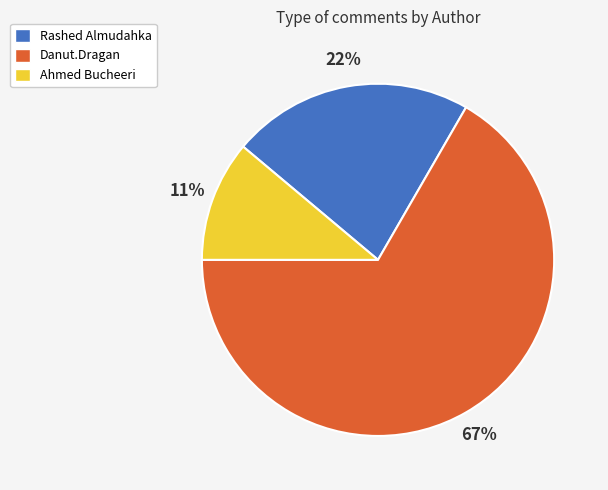

Which has a higher value, Ahmed Bucheeri or Danut.Dragan?

Danut.Dragan